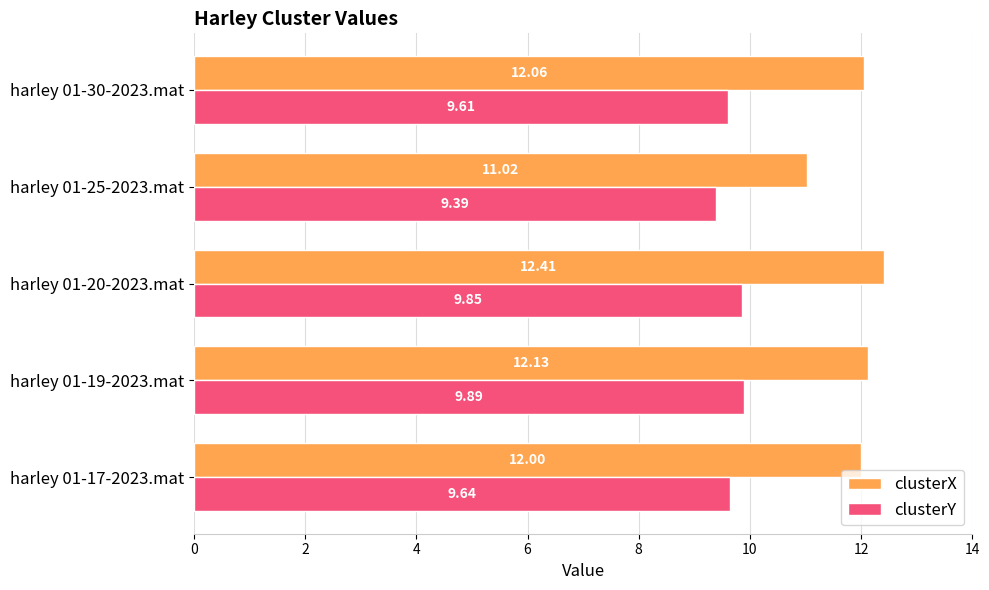

What is the spread (max minus min) of values at harley 01-17-2023.mat?

2.4